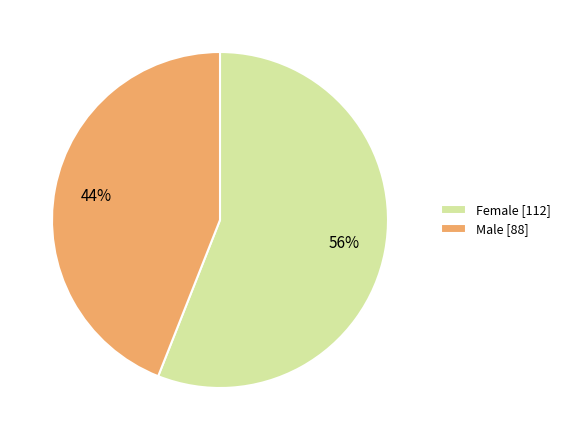

Combined, do Female [112] and Male [88] account for over 50%?

Yes